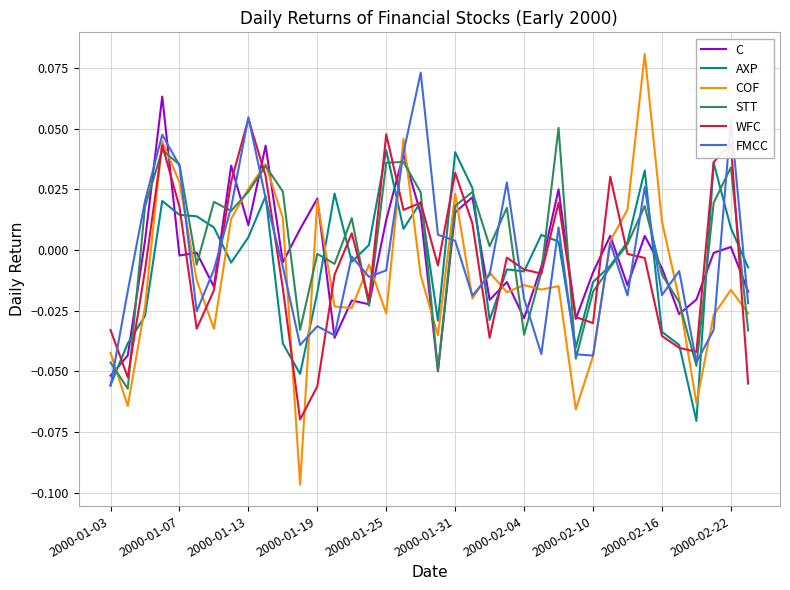

True or false: AXP and C cross at least once.

True